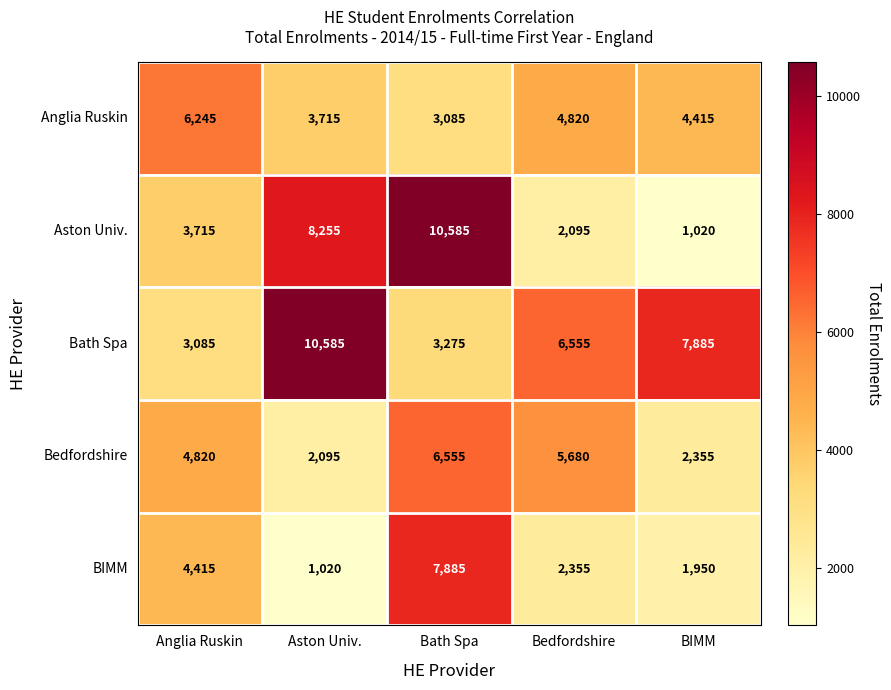

What is the difference between the highest and lowest values at BIMM?

6865